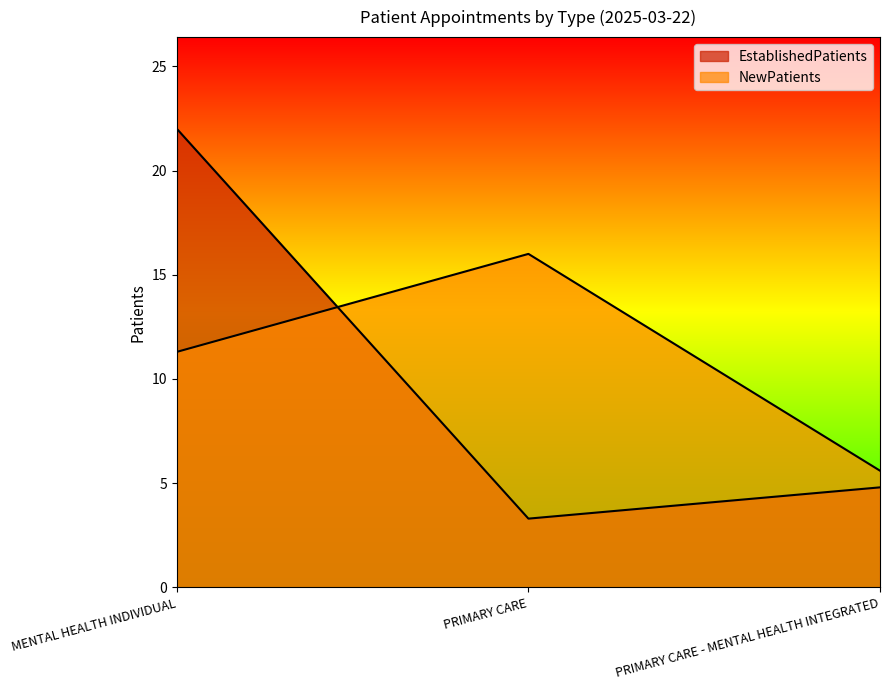

What are all the series names shown in the legend?

EstablishedPatients, NewPatients